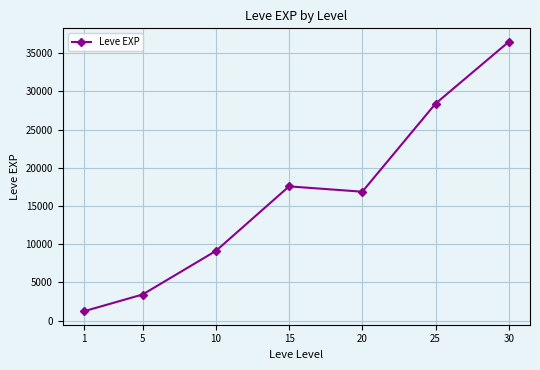

Rank the categories by value from highest to lowest.

30, 25, 15, 20, 10, 5, 1